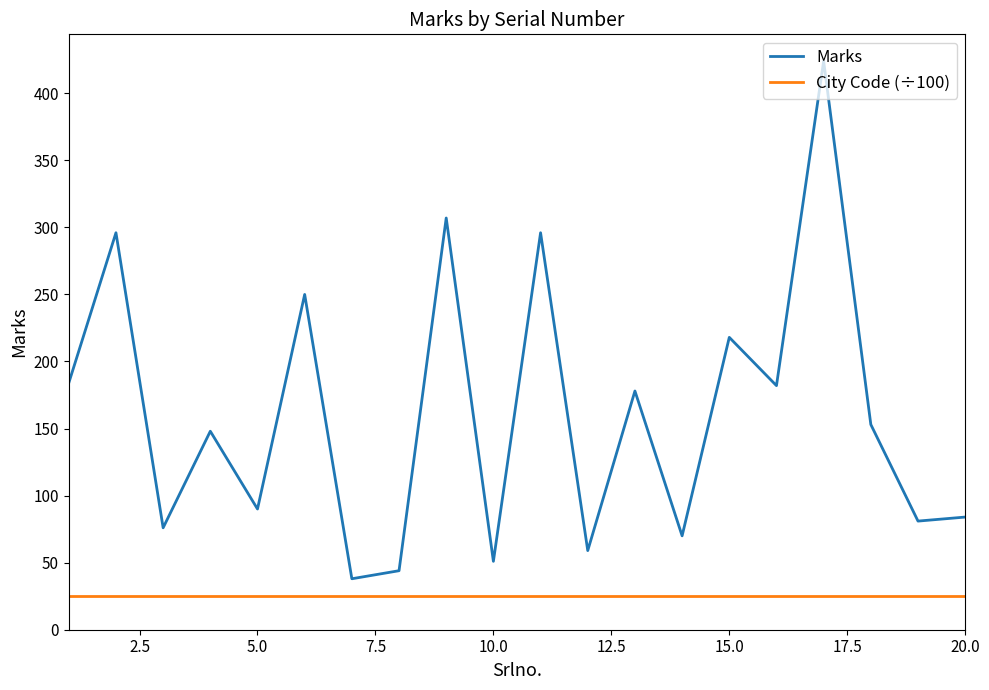

Reading right to left, extract all data points from this chart.

Marks: 84.0	81.0	153.0	424.0	182.0	218.0	70.0	178.0	59.0	296.0	51.0	307.0	44.0	38.0	250.0	90.0	148.0	76.0	296.0	184.0
City Code (÷100): 25.0	25.0	25.0	25.0	25.0	25.0	25.0	25.0	25.0	25.0	25.0	25.0	25.0	25.0	25.0	25.0	25.0	25.0	25.0	25.0